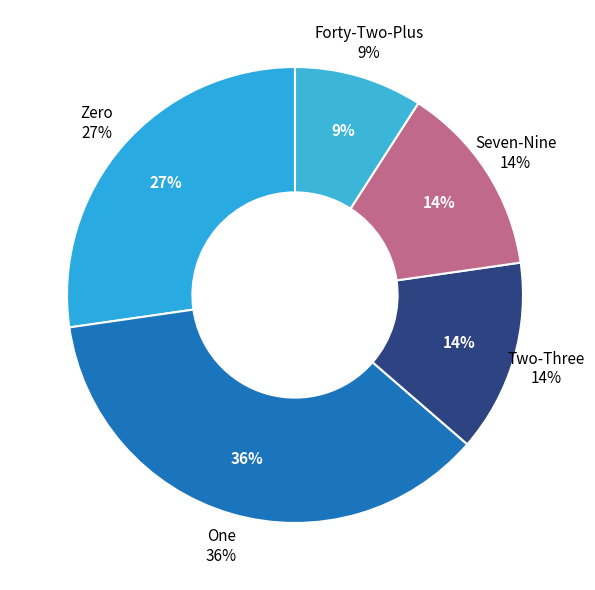

Is it true that 32175 is 10% of the pie?

False